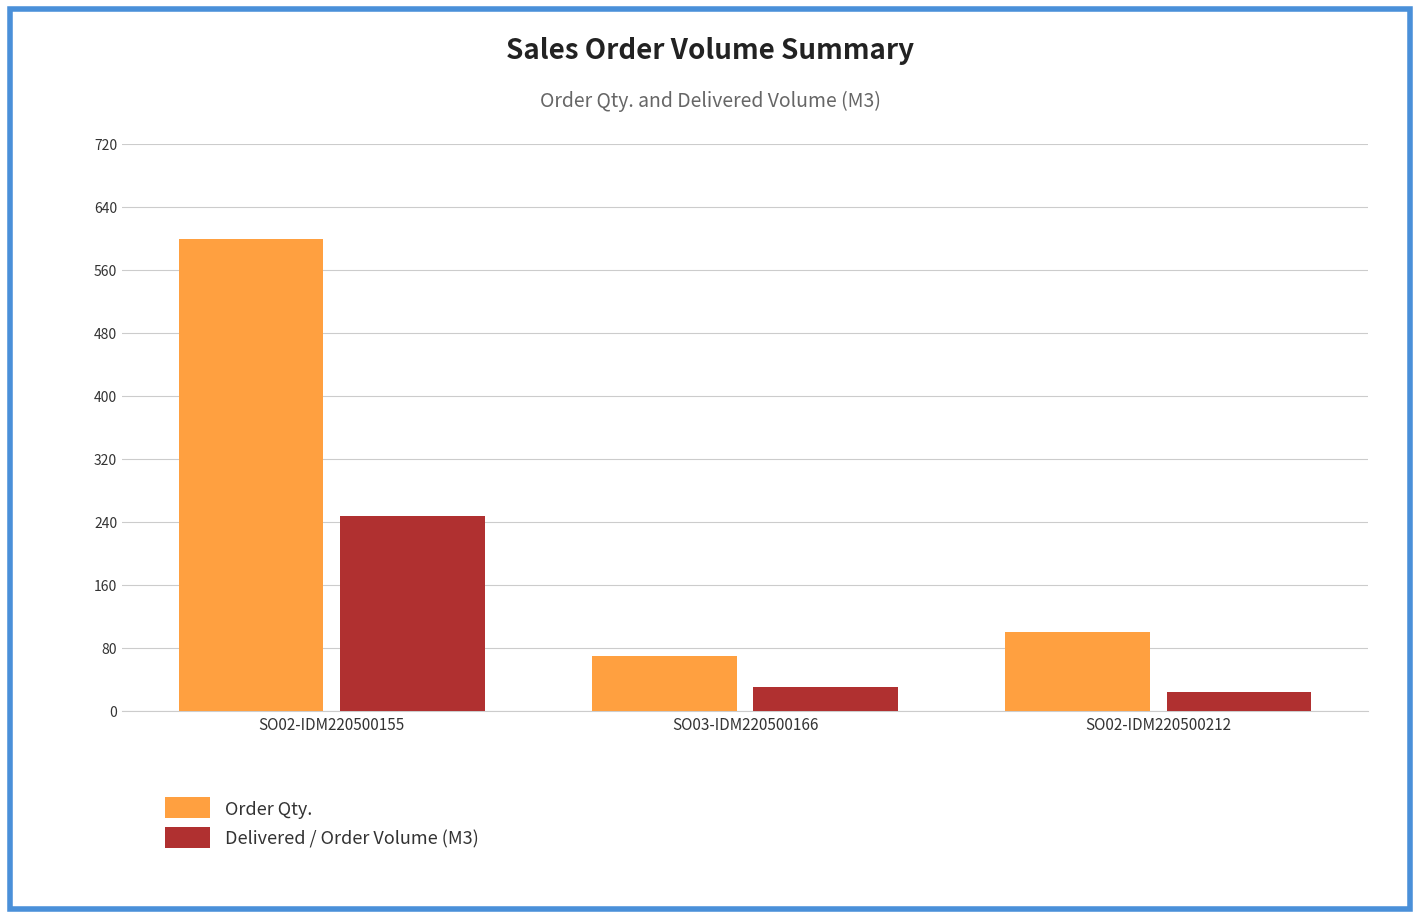

At SO02-IDM220500212, list the series in order from largest to smallest.

Order Qty., Delivered / Order Volume (M3)